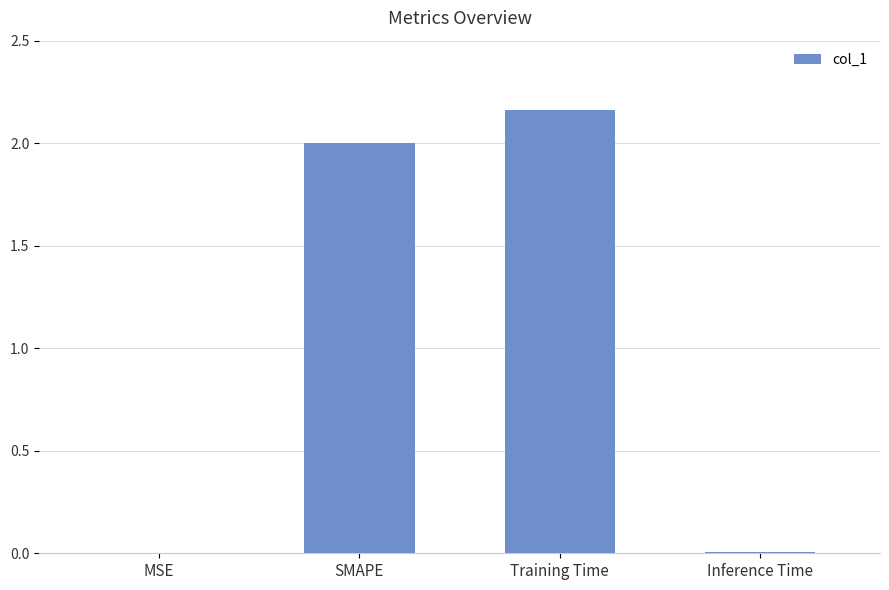

What is the sum of all values?

4.2